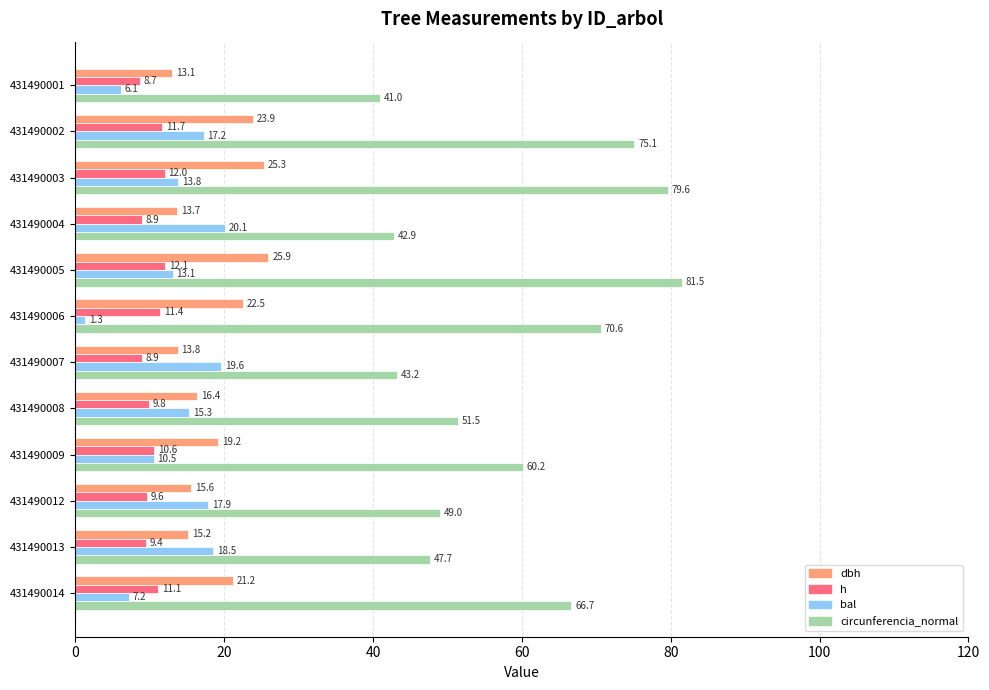

Rank the categories by dbh value from highest to lowest.

431490005, 431490003, 431490002, 431490006, 431490014, 431490009, 431490008, 431490012, 431490013, 431490007, 431490004, 431490001